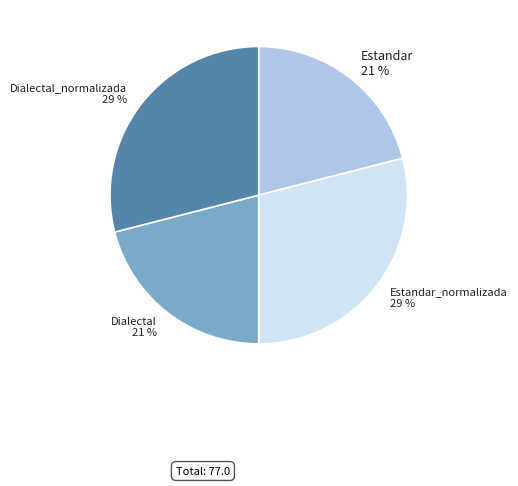

Is it true that Estandar is 35% of the pie?

False